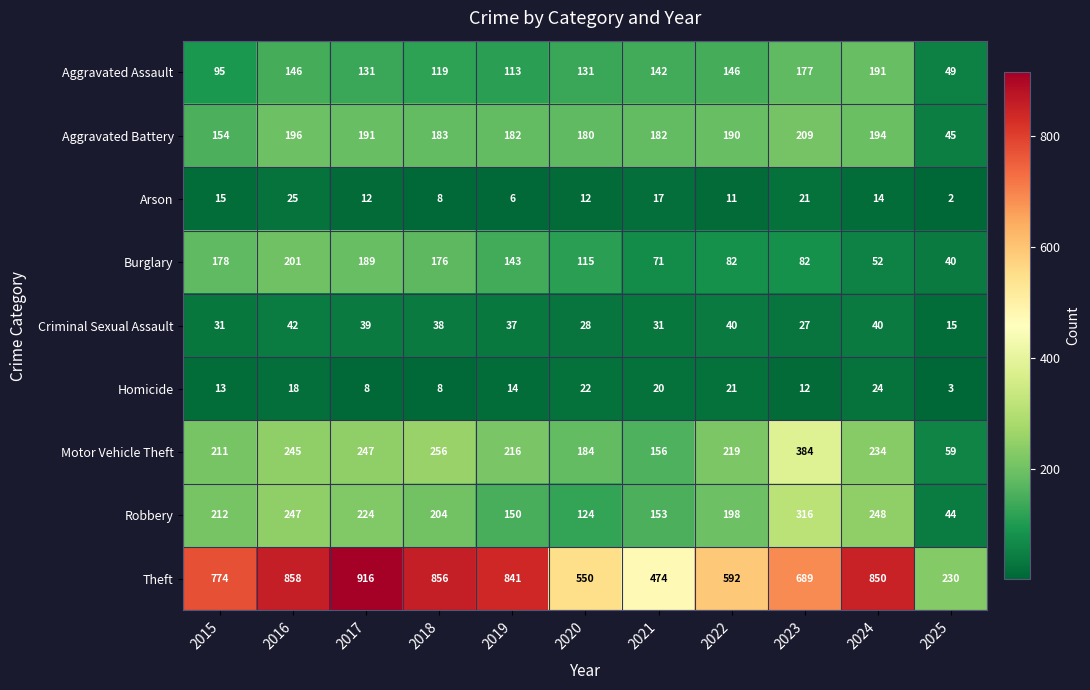

True or false: Criminal Sexual Assault has a value of 28 at 2020.

True